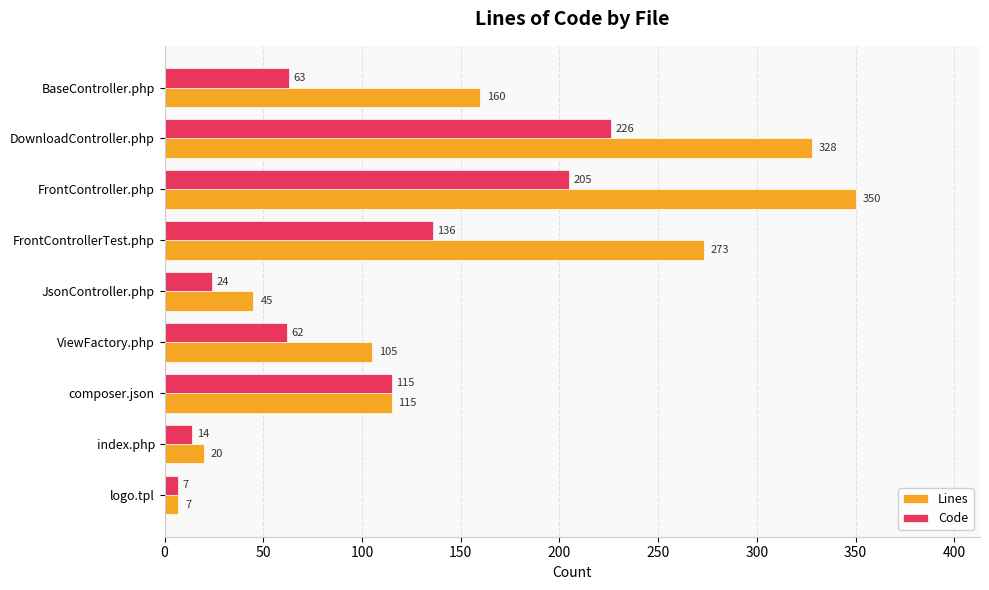

What are all the series names shown in the legend?

Lines, Code